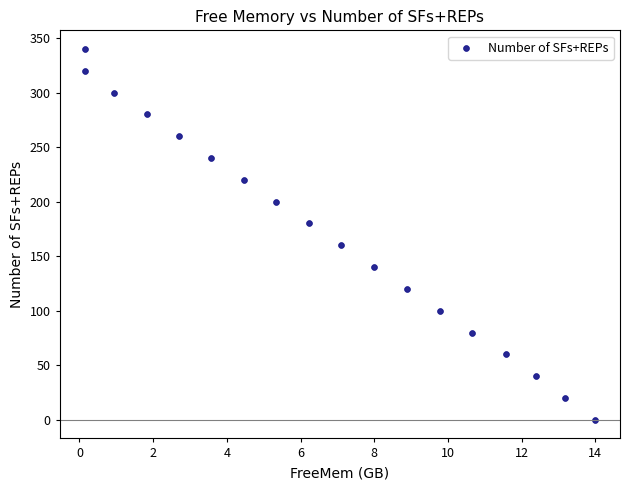

What is the range of Y values (max minus min)?

340